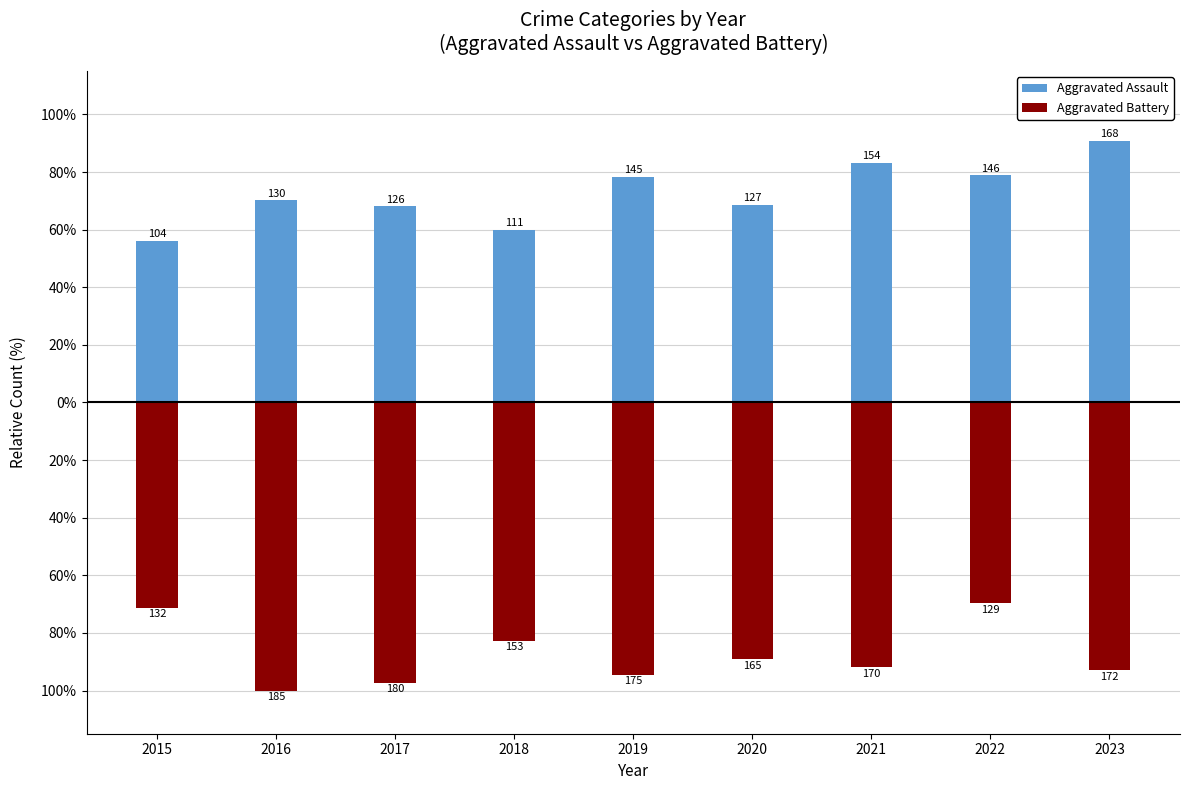

Read the Aggravated Battery value at 2019.

-94.6